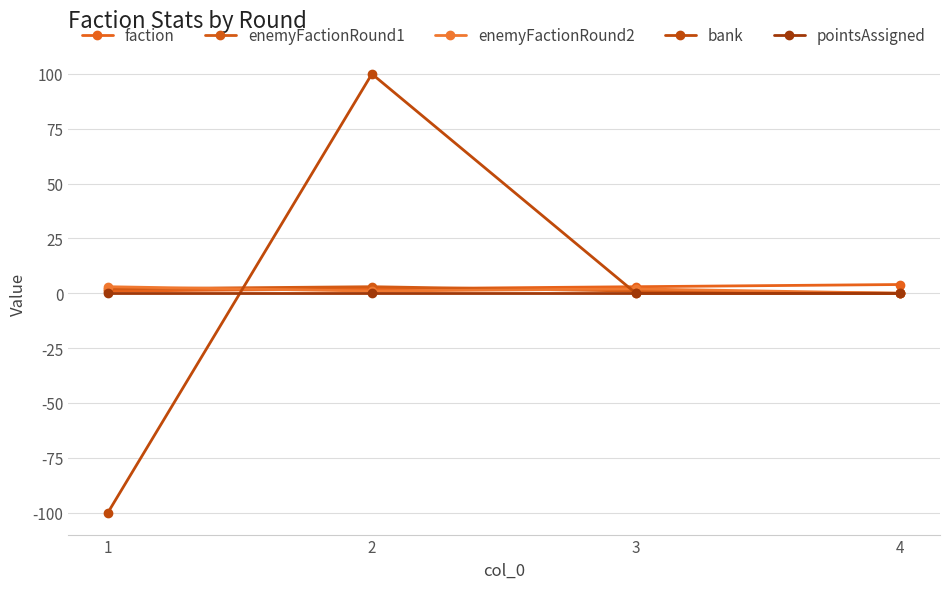

True or false: pointsAssigned and bank cross at least once.

True